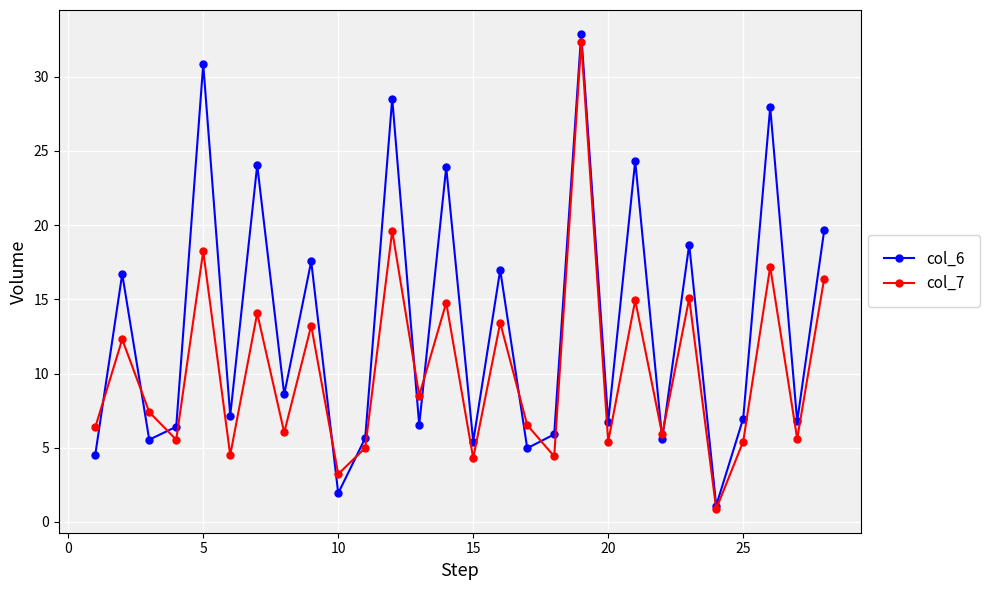

True or false: col_6 has more than 2 points higher than both neighbors.

True